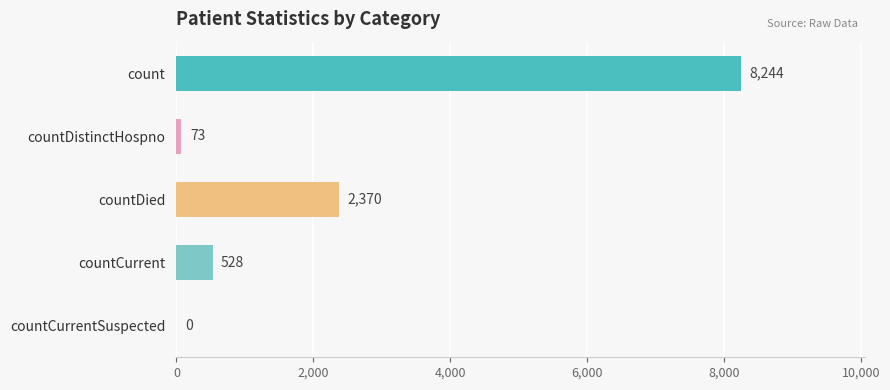

What is the greatest value displayed?

8244